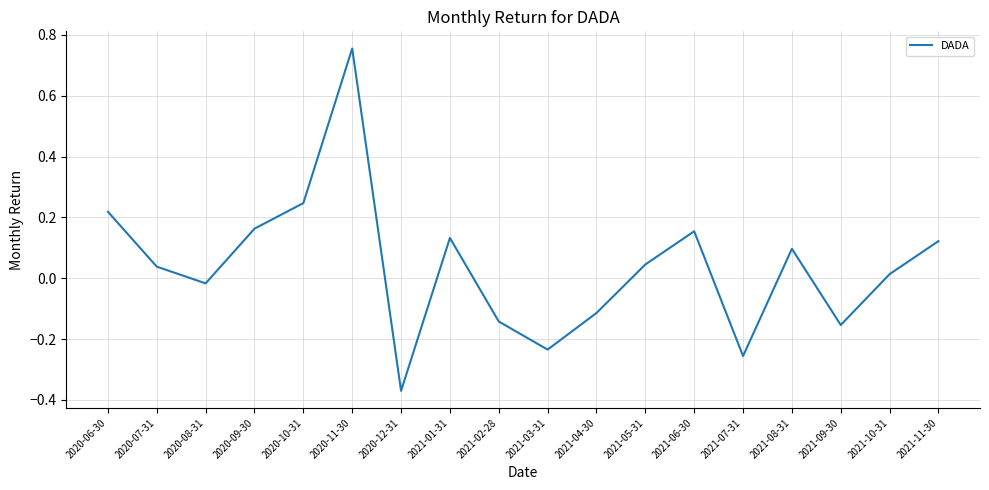

Where does the data first go above 0?

2020-06-30